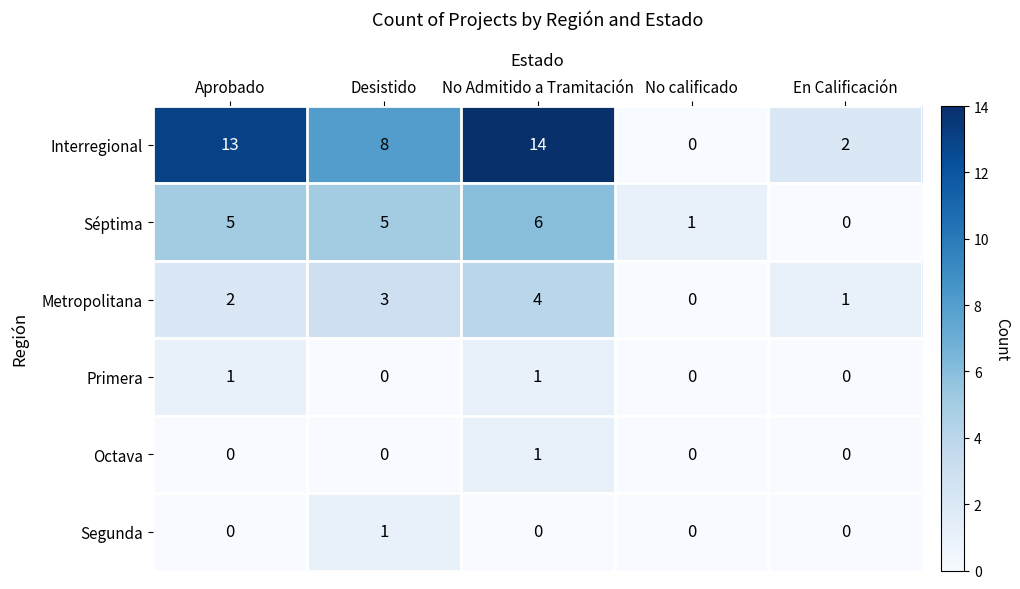

Which category has the highest value in the Interregional series?

No Admitido a Tramitación